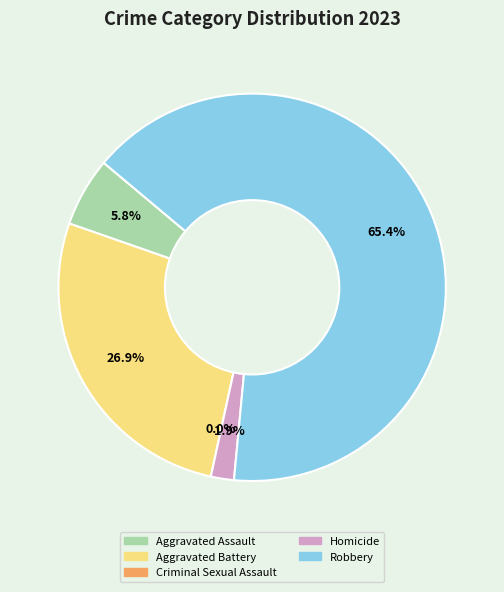

To the nearest percent, what is the average slice percentage?

20%